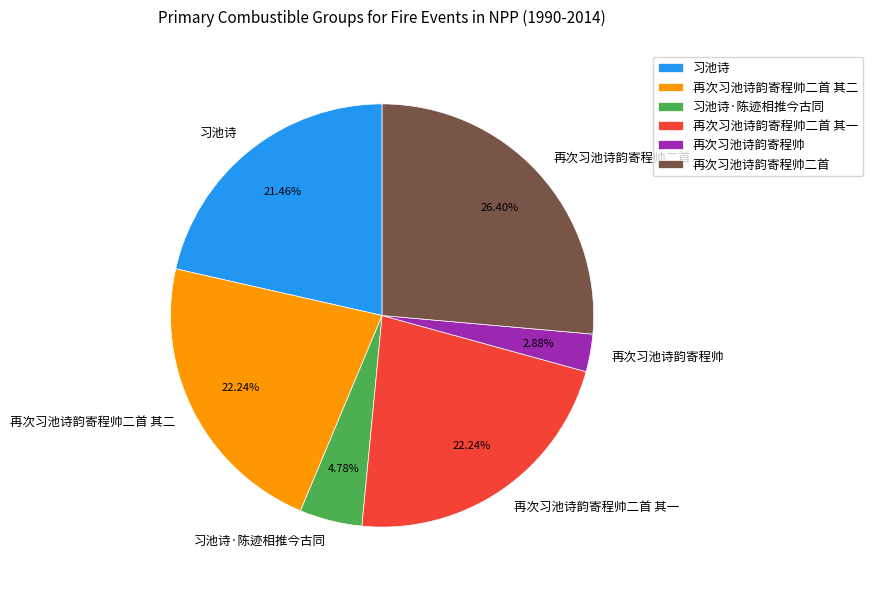

Is there a majority slice in this chart?

No